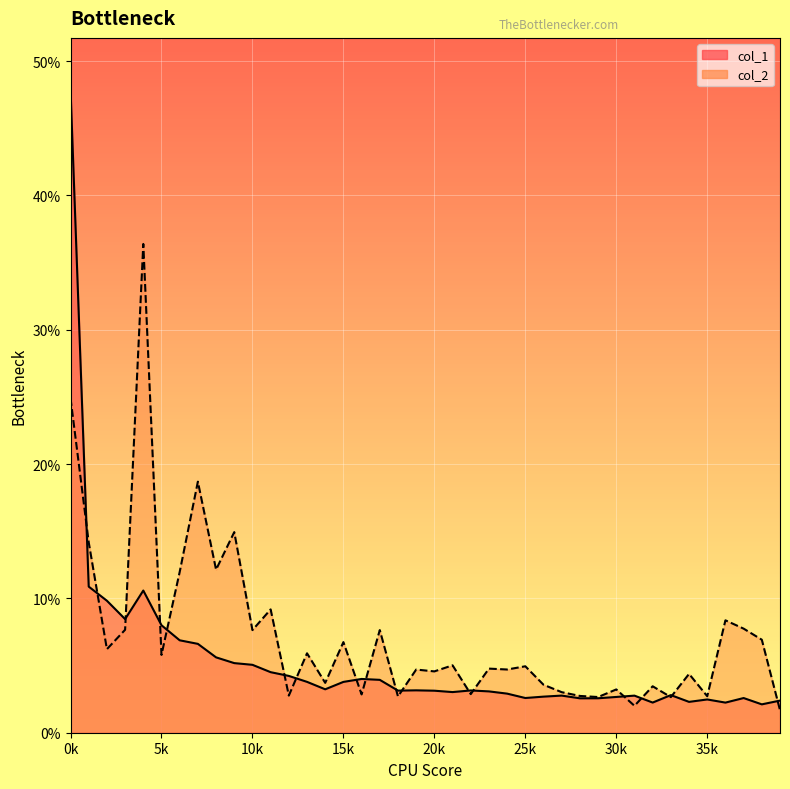

What is the smallest value displayed?

1.7